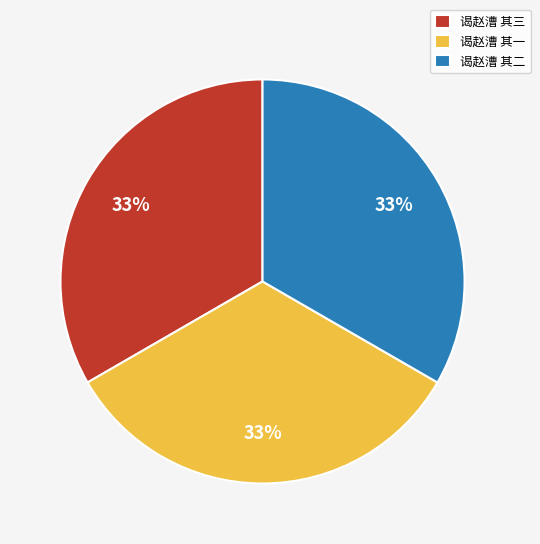

Is there a majority slice in this chart?

No